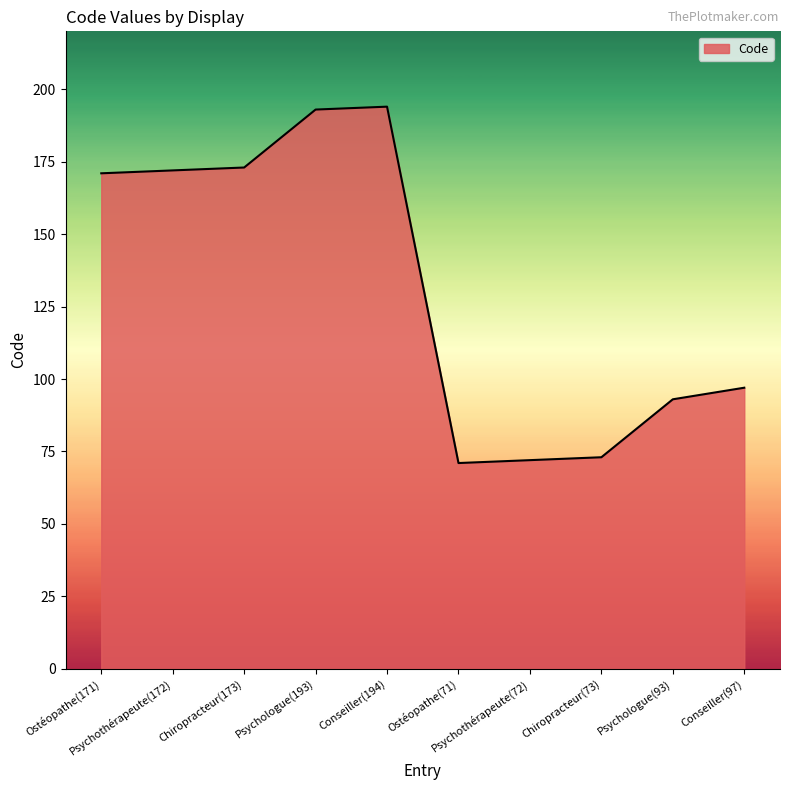

What is the maximum value shown in the chart?

194